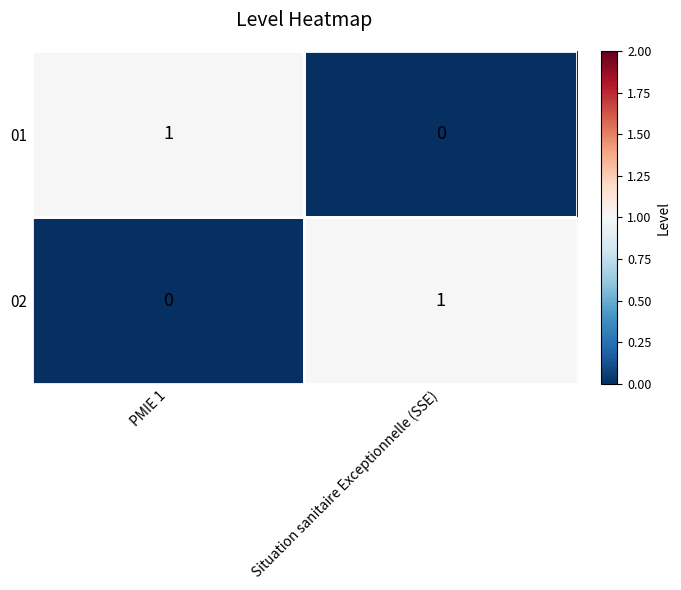

Where is 02 nearest to the value 0?

PMIE 1